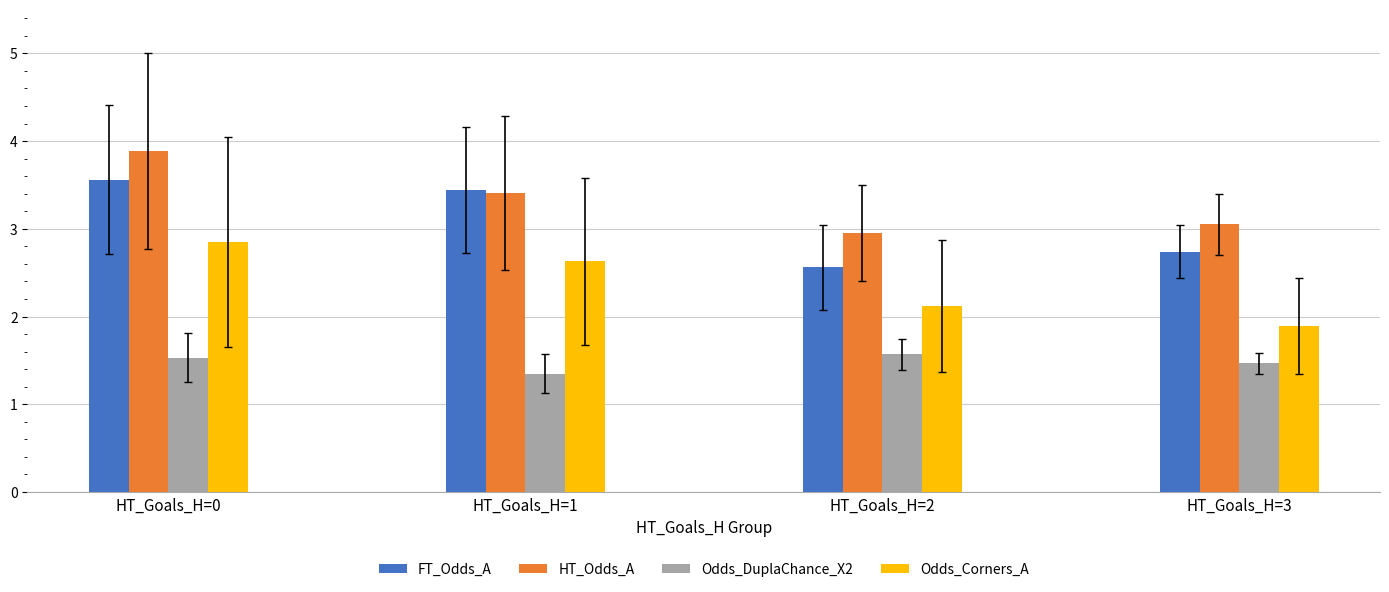

At which label is Odds_DuplaChance_X2 closest to 1?

HT_Goals_H=1